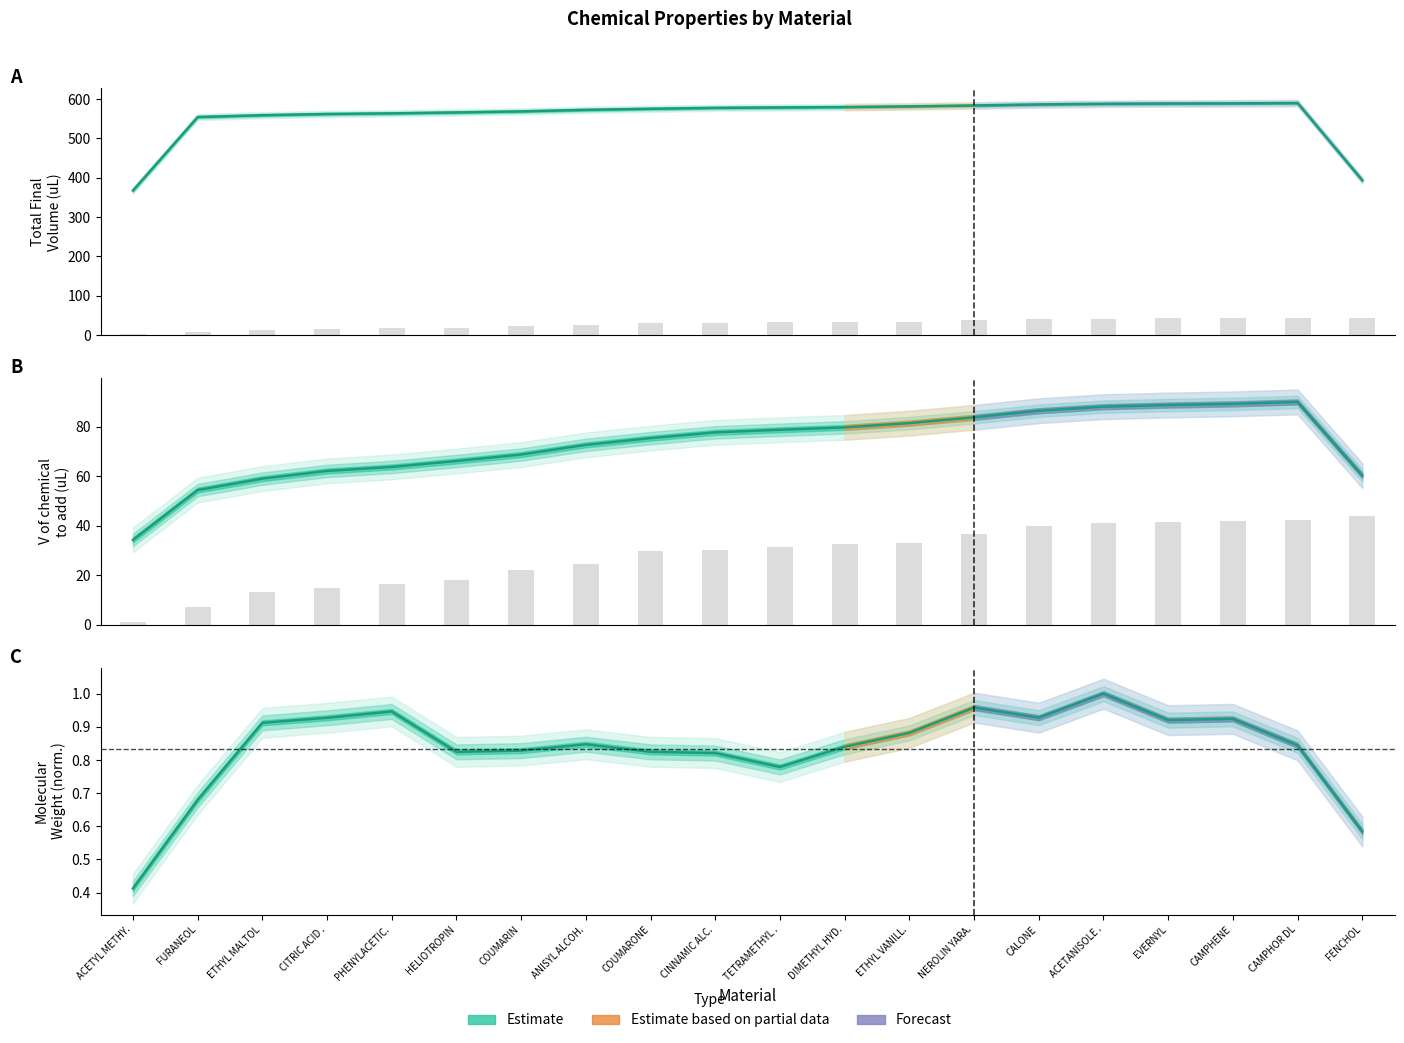

Count the number of categories in the chart.

20